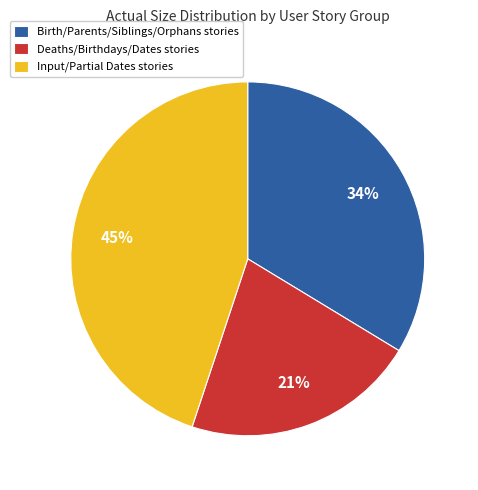

Is Deaths/Birthdays/Dates stories the majority of the pie?

No